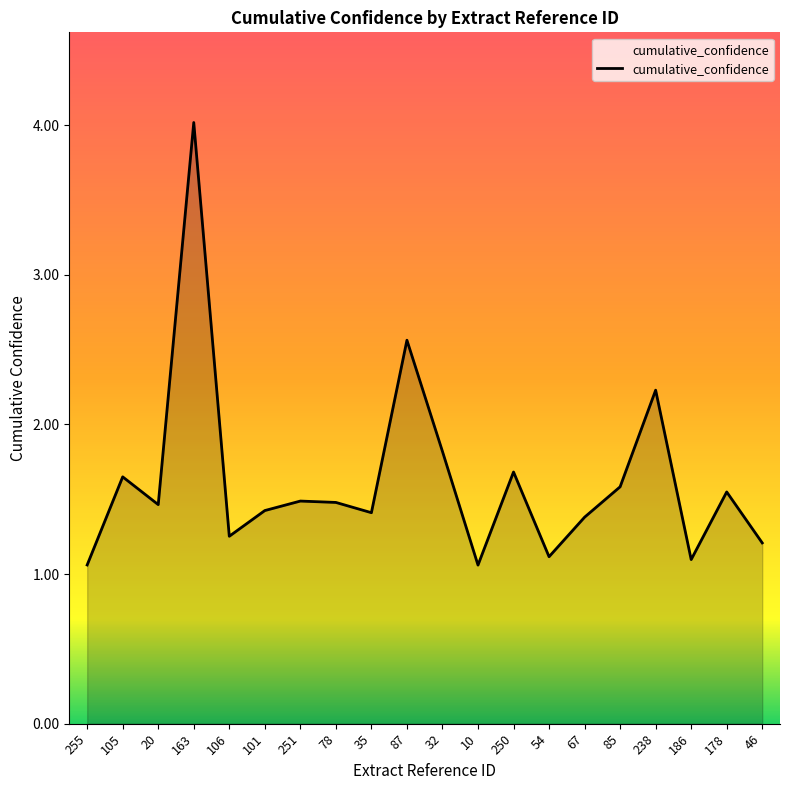

What is the minimum value shown in the chart?

1.1